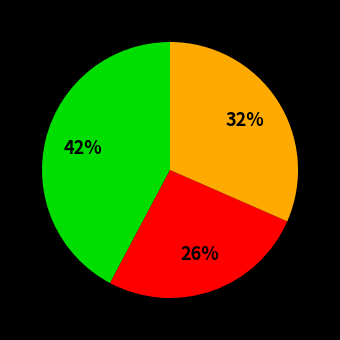

How many segments does this pie chart have?

3